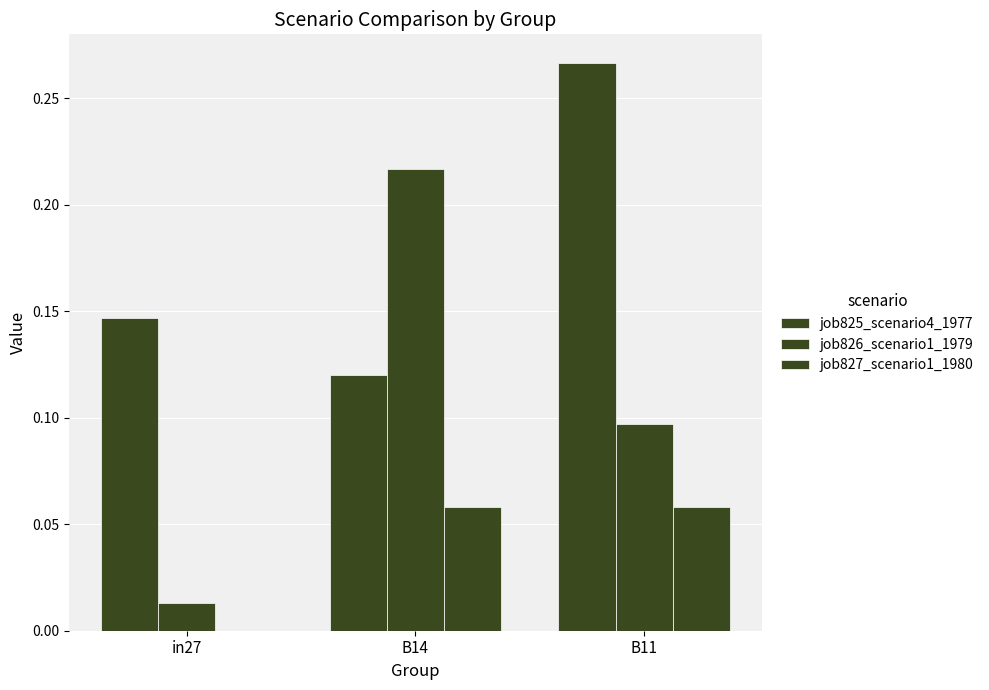

At which category is the sum across all series the highest?

B11